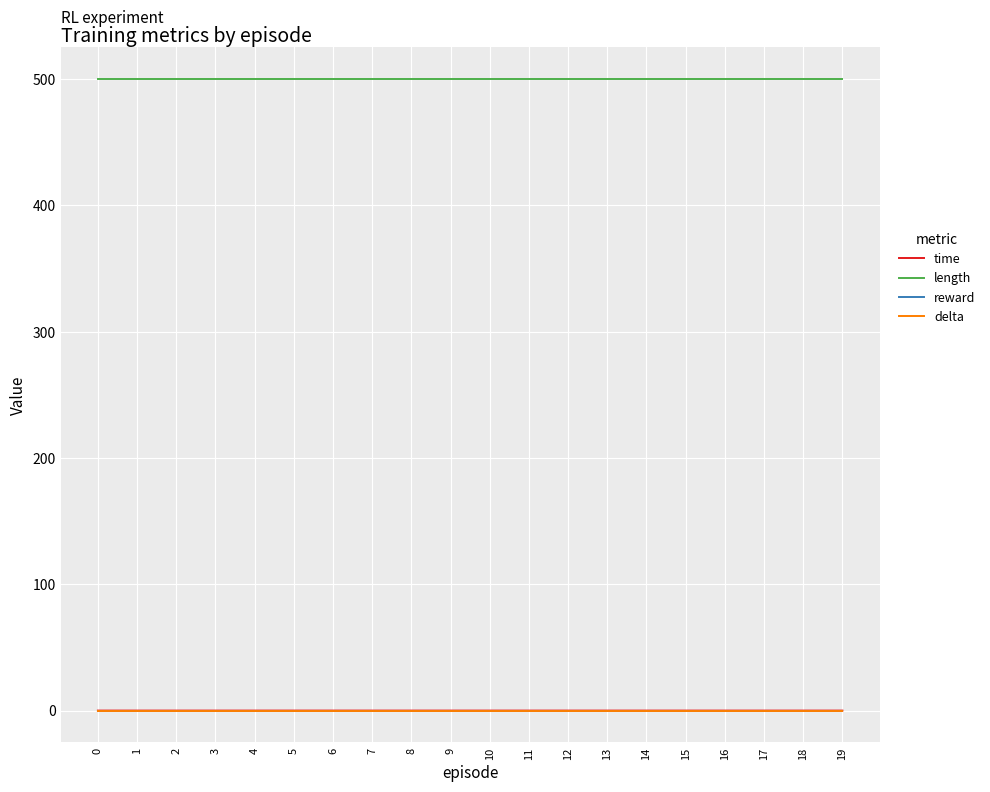

Does the chart have visible grid lines?

Yes